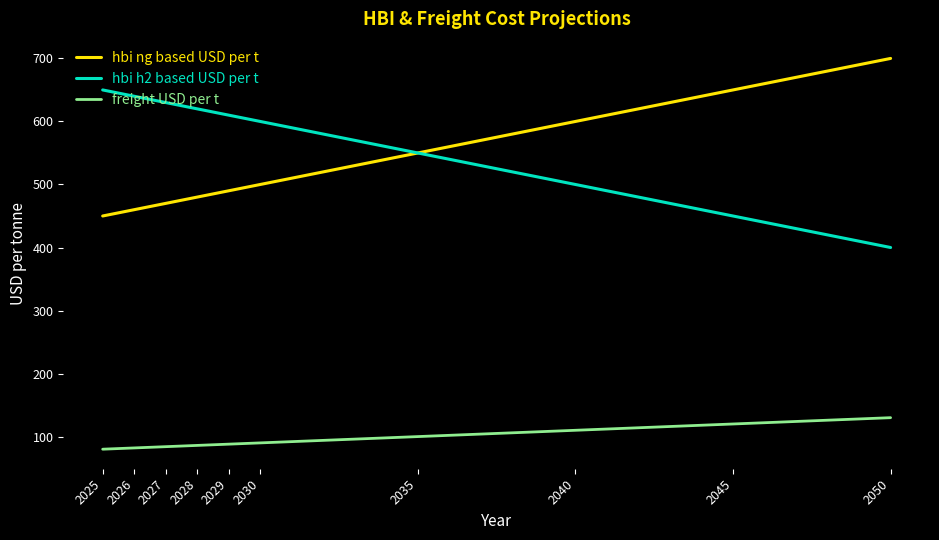

Which series has the largest total across all categories?

hbi h2 based USD per t